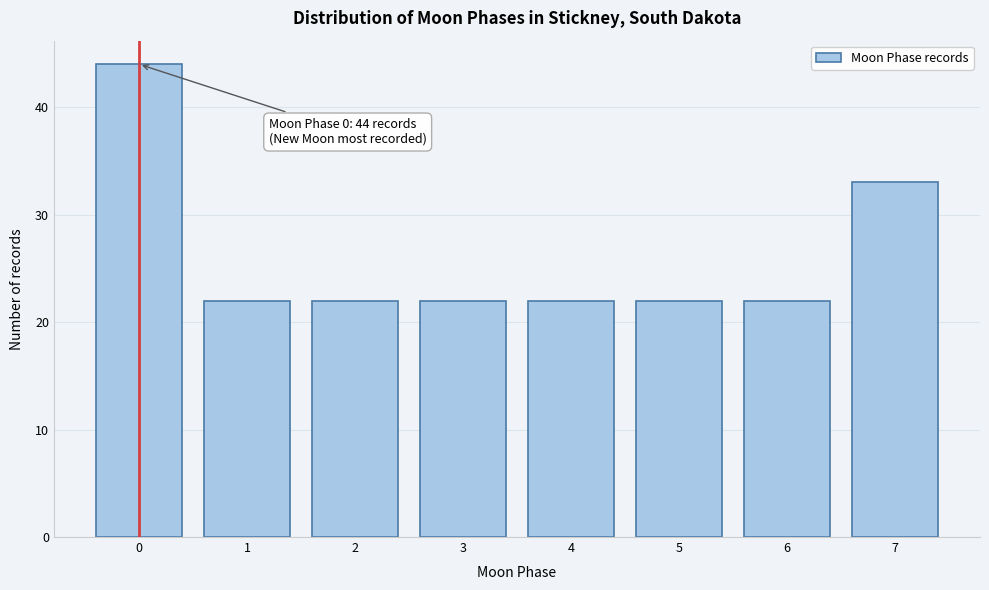

Reading left to right, list all the values displayed in this chart.

44	22	22	22	22	22	22	33